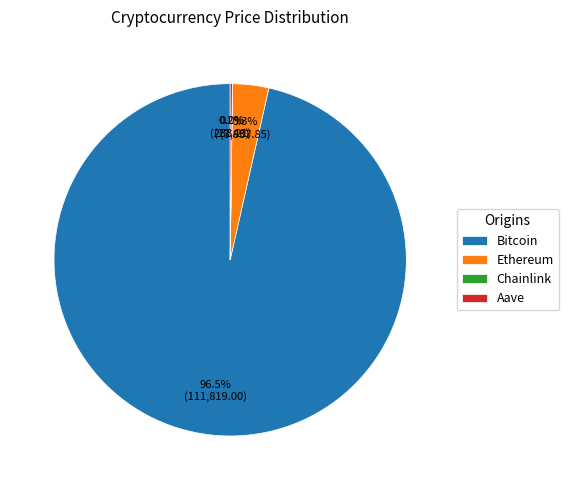

Do Bitcoin and Ethereum together represent more than half of the pie?

Yes